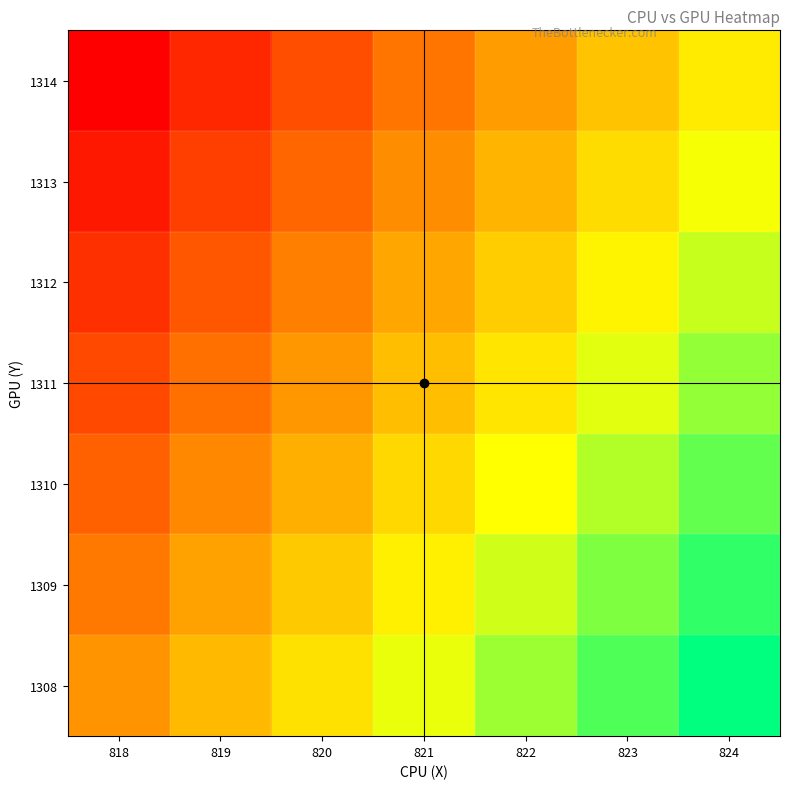

Reading right to left, transcribe all the data shown in this chart.

1308: 824=1.0	823=0.9	822=0.8	821=0.7	820=0.6	819=0.5	818=0.4
1309: 824=0.9	823=0.8	822=0.7	821=0.6	820=0.5	819=0.4	818=0.3
1310: 824=0.9	823=0.8	822=0.7	821=0.6	820=0.5	819=0.4	818=0.3
1311: 824=0.8	823=0.7	822=0.6	821=0.5	820=0.4	819=0.3	818=0.2
1312: 824=0.7	823=0.6	822=0.5	821=0.4	820=0.3	819=0.2	818=0.1
1313: 824=0.7	823=0.6	822=0.5	821=0.4	820=0.3	819=0.2	818=0.1
1314: 824=0.6	823=0.5	822=0.4	821=0.3	820=0.2	819=0.1	818=0.0